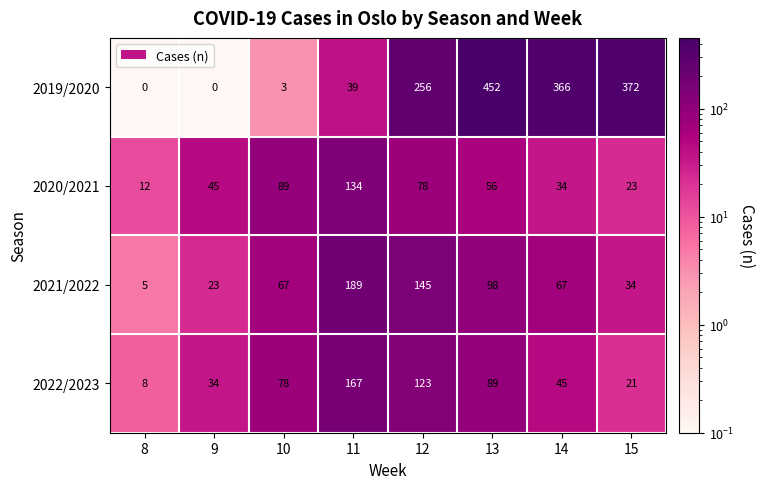

Which series has the largest total across all categories?

2019/2020